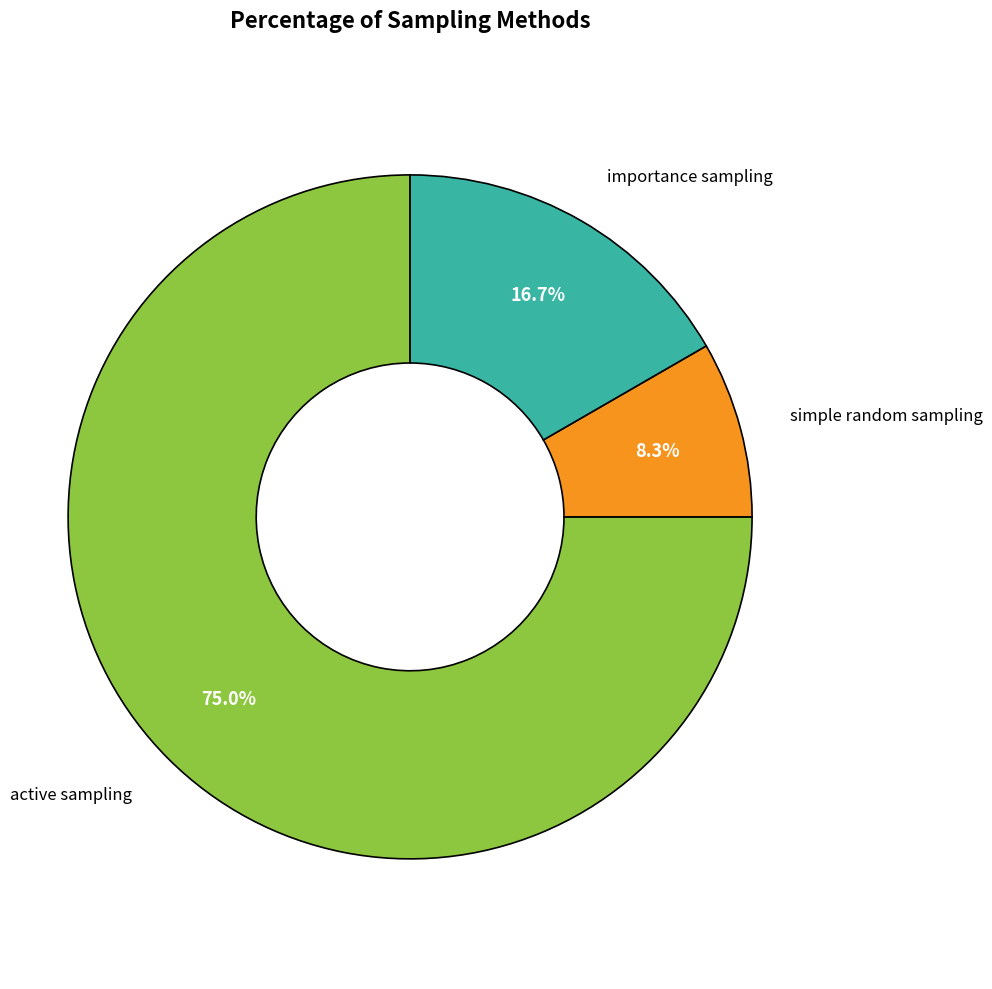

How many segments does this pie chart have?

3